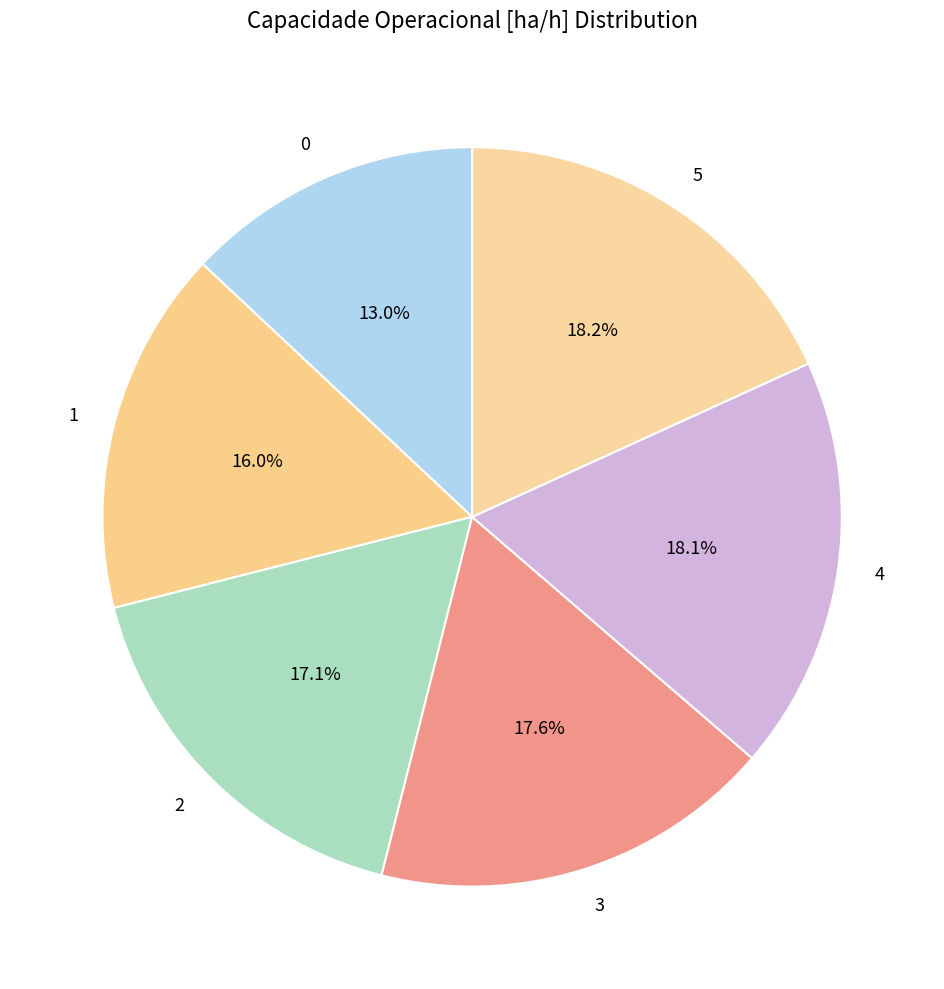

Approximately how many times larger is the value at 2 compared to 4?

0.9